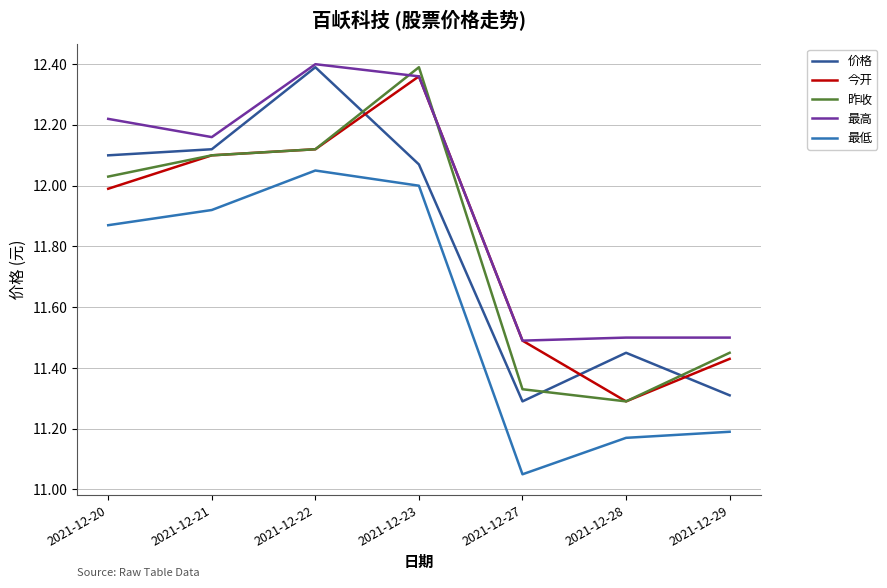

At which label does 昨收 reach its minimum?

2021-12-28